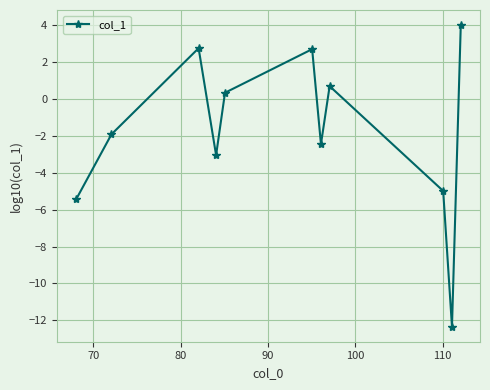

What is the maximum value shown in the chart?

4.0